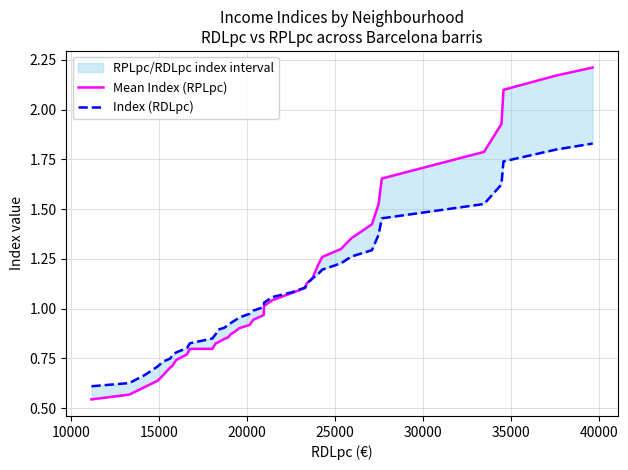

True or false: Mean Index (RPLpc) has more than 1 points higher than both neighbors.

False